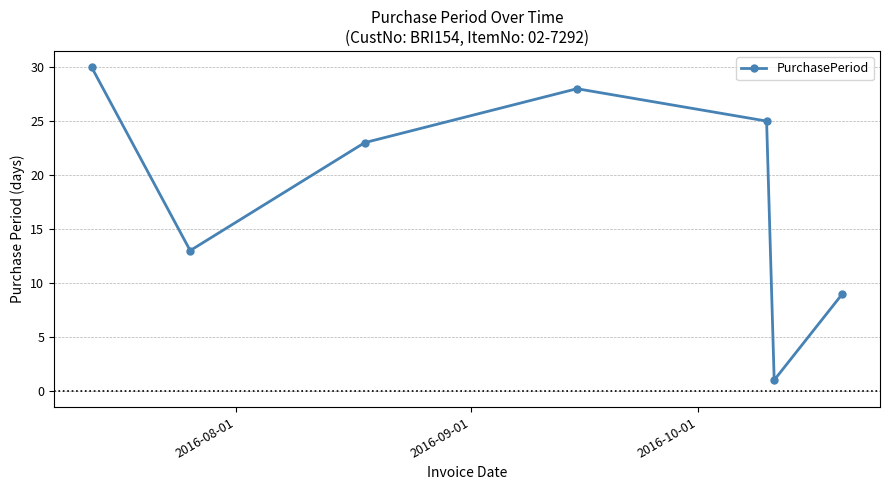

What is the smallest value displayed?

1